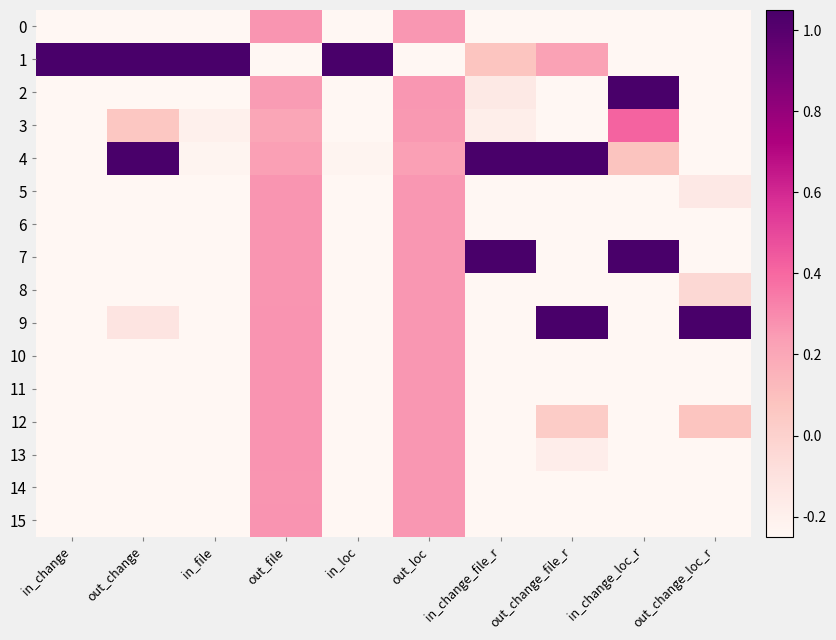

Reading left to right, extract all data points from this chart.

0: in_change=-0.3	out_change=-0.4	in_file=-0.3	out_file=0.3	in_loc=-0.3	out_loc=0.3	in_change_file_r=-0.4	out_change_file_r=-0.6	in_change_loc_r=-0.4	out_change_loc_r=-0.3
1: in_change=3.9	out_change=3.3	in_file=3.9	out_file=-3.9	in_loc=3.9	out_loc=-3.9	in_change_file_r=0.1	out_change_file_r=0.2	in_change_loc_r=-0.4	out_change_loc_r=-0.3
2: in_change=-0.3	out_change=-0.3	in_file=-0.2	out_file=0.2	in_loc=-0.3	out_loc=0.3	in_change_file_r=-0.2	out_change_file_r=-0.4	in_change_loc_r=1.3	out_change_loc_r=-0.3
3: in_change=-0.3	out_change=0.1	in_file=-0.2	out_file=0.2	in_loc=-0.3	out_loc=0.3	in_change_file_r=-0.2	out_change_file_r=-0.3	in_change_loc_r=0.4	out_change_loc_r=-0.3
4: in_change=-0.3	out_change=1.8	in_file=-0.2	out_file=0.2	in_loc=-0.2	out_loc=0.2	in_change_file_r=3.6	out_change_file_r=2.2	in_change_loc_r=0.1	out_change_loc_r=-0.3
5: in_change=-0.3	out_change=-0.4	in_file=-0.3	out_file=0.3	in_loc=-0.3	out_loc=0.3	in_change_file_r=-0.4	out_change_file_r=-0.4	in_change_loc_r=-0.4	out_change_loc_r=-0.1
6: in_change=-0.3	out_change=-0.4	in_file=-0.3	out_file=0.3	in_loc=-0.3	out_loc=0.3	in_change_file_r=-0.4	out_change_file_r=-0.5	in_change_loc_r=-0.4	out_change_loc_r=-0.3
7: in_change=-0.3	out_change=-0.4	in_file=-0.3	out_file=0.3	in_loc=-0.3	out_loc=0.3	in_change_file_r=1.2	out_change_file_r=-0.4	in_change_loc_r=3.4	out_change_loc_r=-0.3
8: in_change=-0.3	out_change=-0.4	in_file=-0.3	out_file=0.3	in_loc=-0.3	out_loc=0.3	in_change_file_r=-0.4	out_change_file_r=-0.3	in_change_loc_r=-0.4	out_change_loc_r=-0.0
9: in_change=-0.3	out_change=-0.1	in_file=-0.3	out_file=0.3	in_loc=-0.3	out_loc=0.3	in_change_file_r=-0.4	out_change_file_r=2.9	in_change_loc_r=-0.4	out_change_loc_r=3.8
10: in_change=-0.3	out_change=-0.4	in_file=-0.3	out_file=0.3	in_loc=-0.3	out_loc=0.3	in_change_file_r=-0.4	out_change_file_r=-0.4	in_change_loc_r=-0.4	out_change_loc_r=-0.3
11: in_change=-0.3	out_change=-0.5	in_file=-0.3	out_file=0.3	in_loc=-0.3	out_loc=0.3	in_change_file_r=-0.4	out_change_file_r=-0.6	in_change_loc_r=-0.4	out_change_loc_r=-0.4
12: in_change=-0.3	out_change=-0.4	in_file=-0.3	out_file=0.3	in_loc=-0.3	out_loc=0.3	in_change_file_r=-0.4	out_change_file_r=0.0	in_change_loc_r=-0.4	out_change_loc_r=0.1
13: in_change=-0.3	out_change=-0.4	in_file=-0.3	out_file=0.3	in_loc=-0.3	out_loc=0.3	in_change_file_r=-0.4	out_change_file_r=-0.2	in_change_loc_r=-0.4	out_change_loc_r=-0.3
14: in_change=-0.3	out_change=-0.5	in_file=-0.3	out_file=0.3	in_loc=-0.3	out_loc=0.3	in_change_file_r=-0.4	out_change_file_r=-0.6	in_change_loc_r=-0.4	out_change_loc_r=-0.3
15: in_change=-0.3	out_change=-0.5	in_file=-0.3	out_file=0.3	in_loc=-0.3	out_loc=0.3	in_change_file_r=-0.4	out_change_file_r=-0.7	in_change_loc_r=-0.4	out_change_loc_r=-0.4